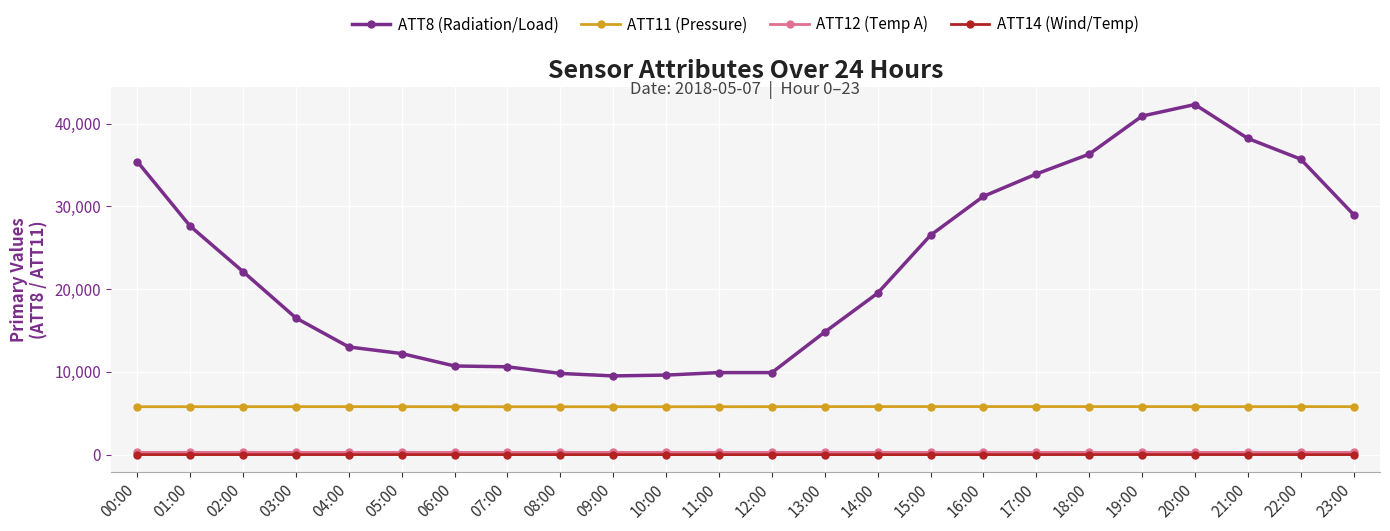

Which series changed the most between 08:00 and 14:00?

ATT8 (Radiation/Load)